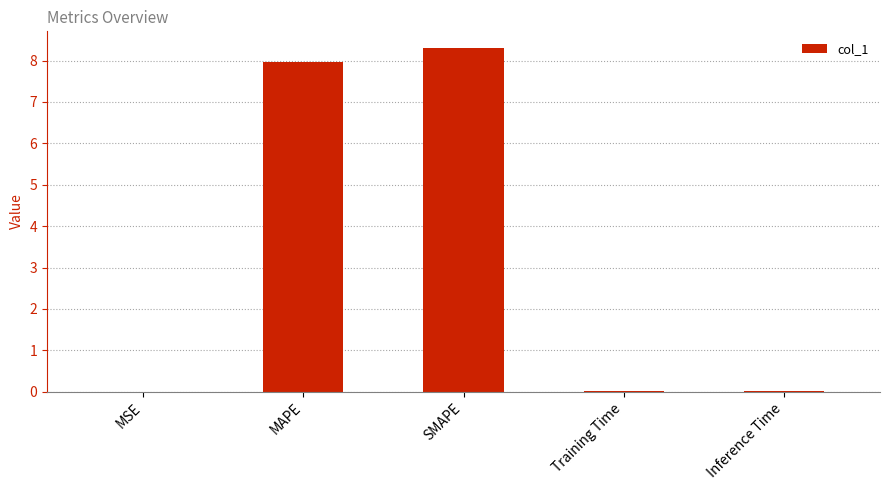

What is the greatest value displayed?

8.3